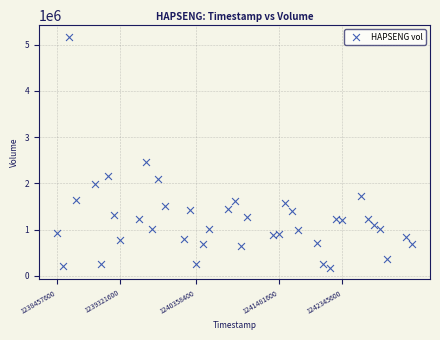

What is the range of X values (max minus min)?

4838400